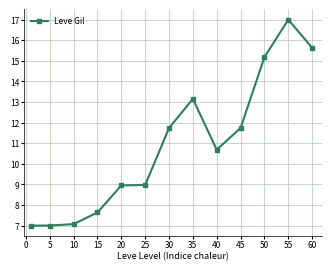

What is the greatest value displayed?

17.0